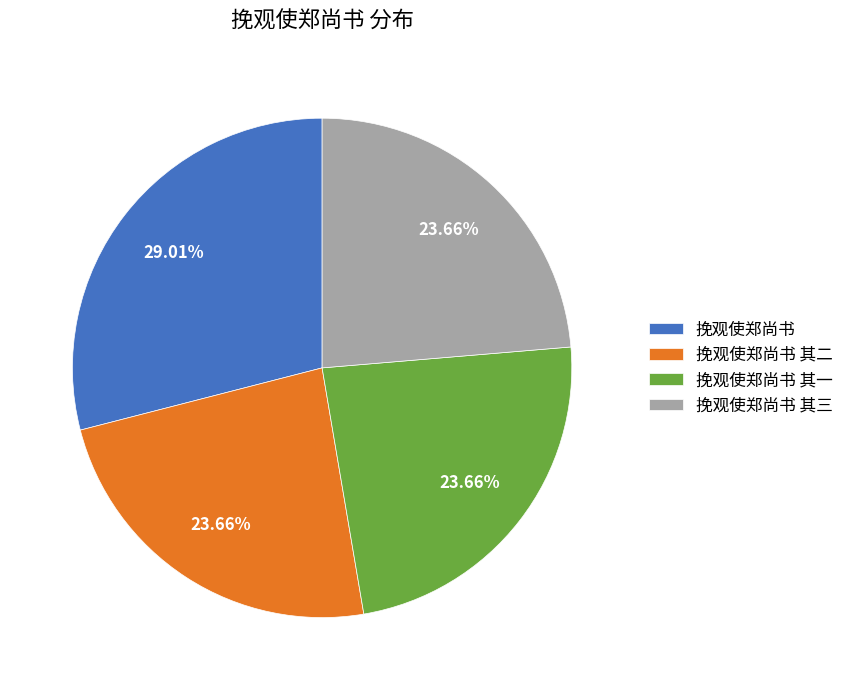

Approximately how many times larger is the value at 挽观使郑尚书 其二 compared to 挽观使郑尚书 其一?

1.0